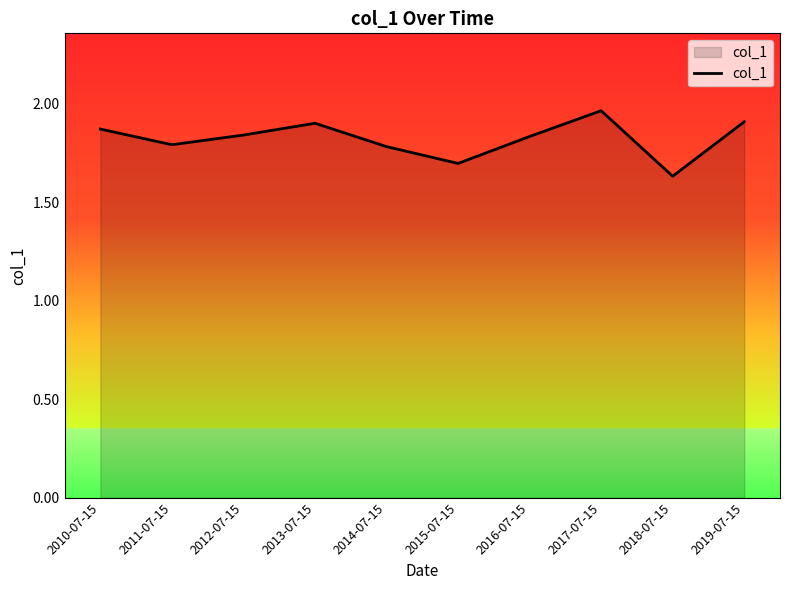

What is the difference between the maximum and minimum values?

0.3